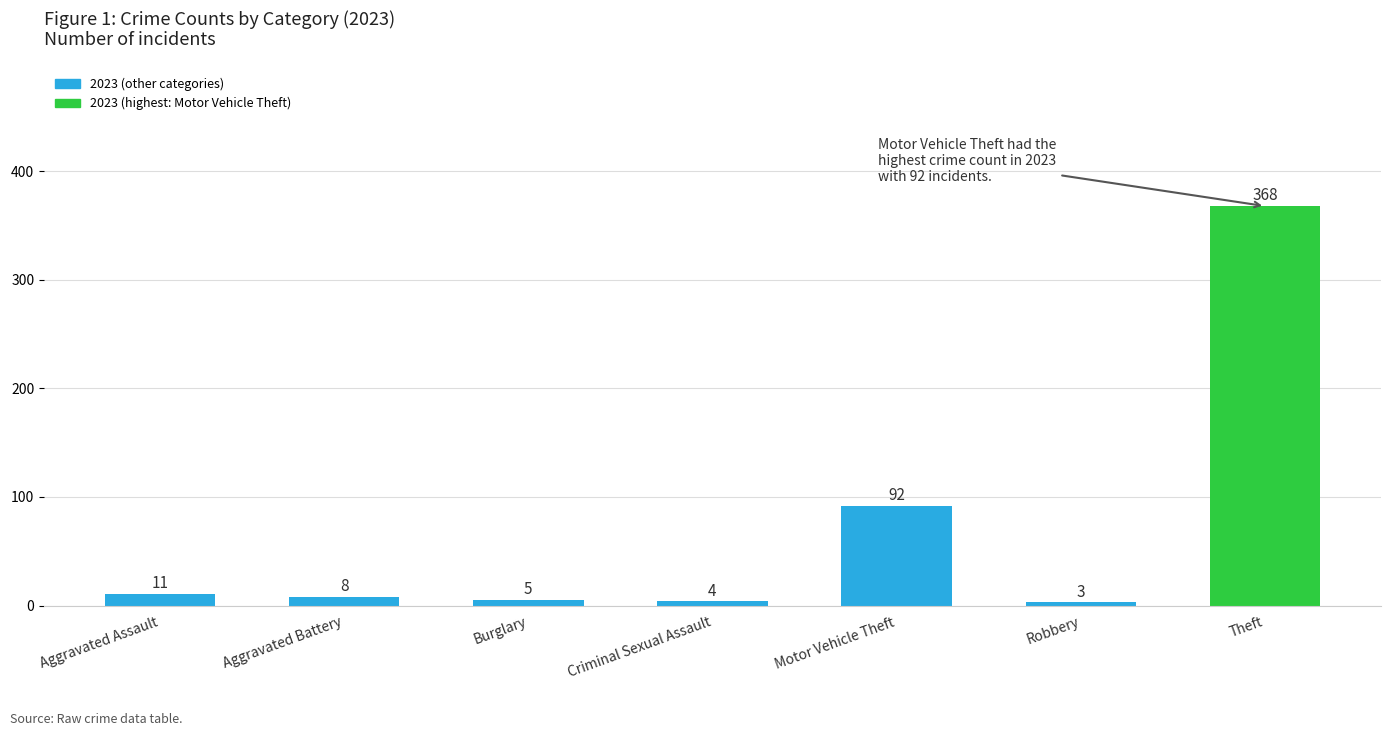

What position from the right is Motor Vehicle Theft?

3